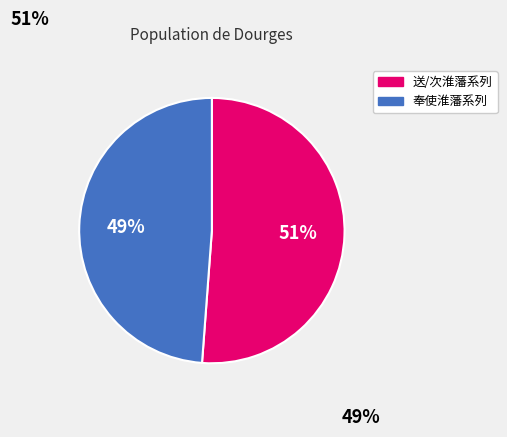

To the nearest percent, what is the average slice percentage?

50%